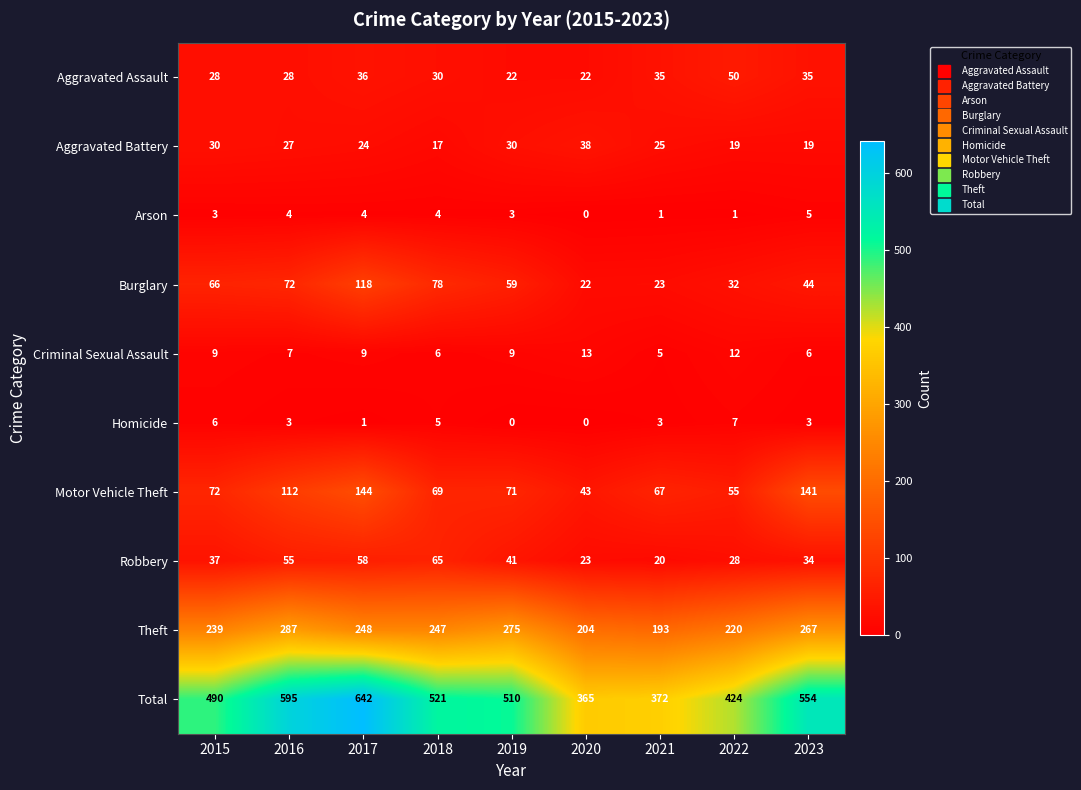

List the series in order of their peak value, highest first.

Total, Theft, Motor Vehicle Theft, Burglary, Robbery, Aggravated Assault, Aggravated Battery, Criminal Sexual Assault, Homicide, Arson